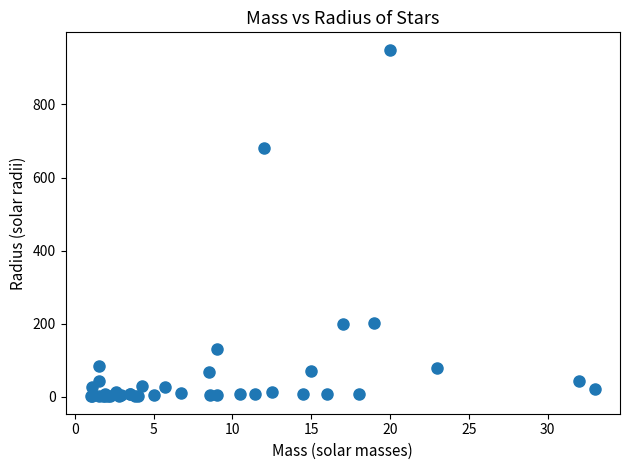

What Y value in the scatter plot is closest to 475?

680.0